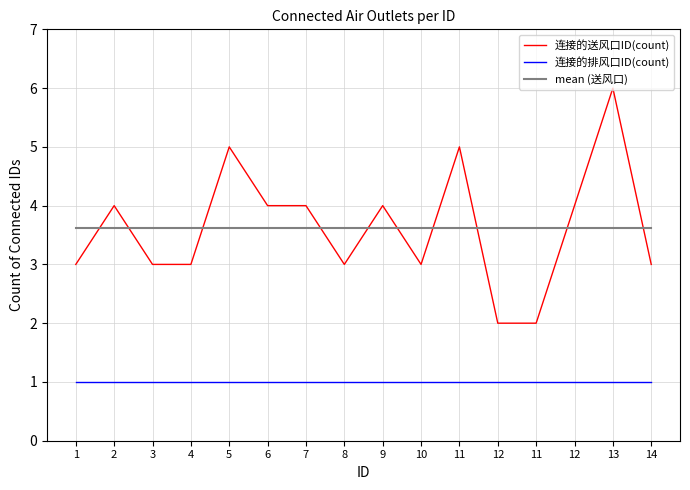

What is the difference between the second highest and second lowest values in the 连接的送风口ID(count) series?

3.0